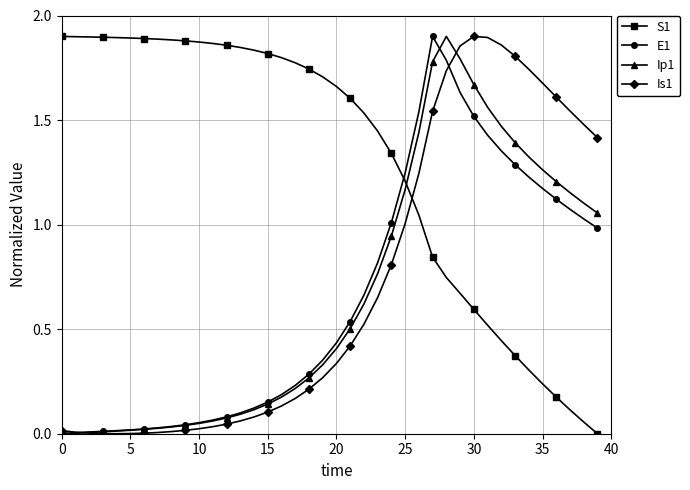

True or false: S1 and Ip1 intersect in this chart.

True